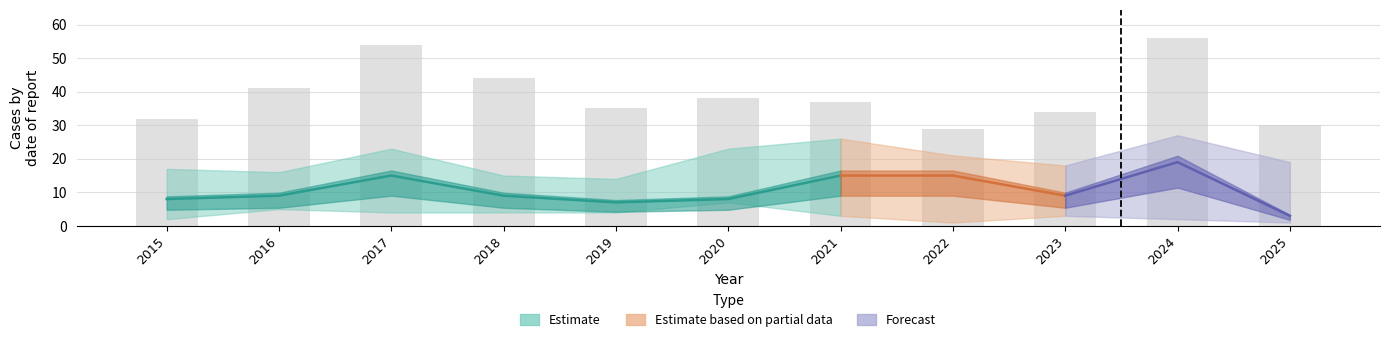

Are the bars horizontal?

No